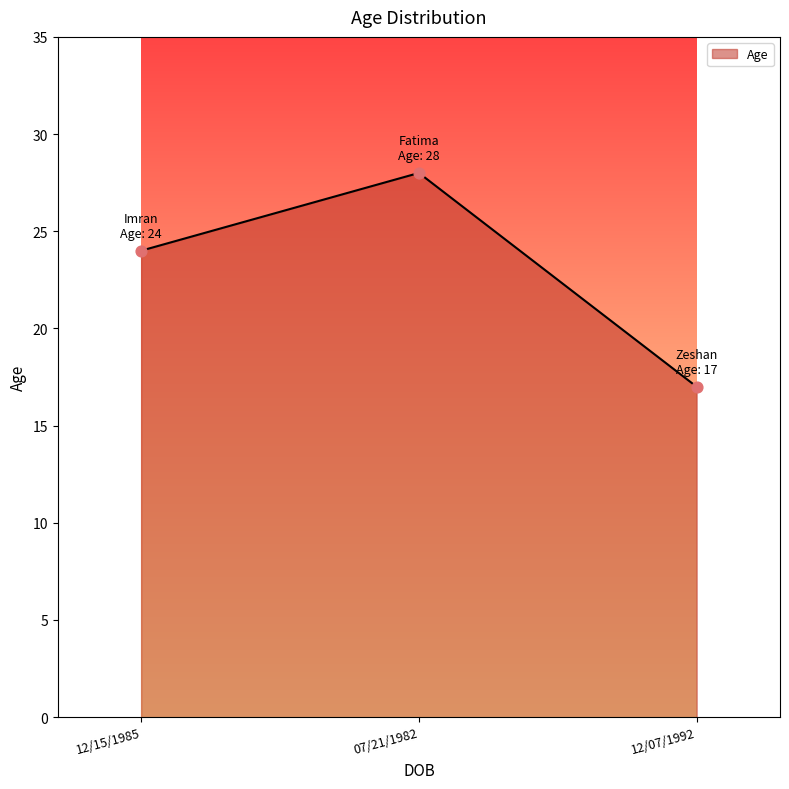

What is the change in value from 12/15/1985 to 12/07/1992?

-7